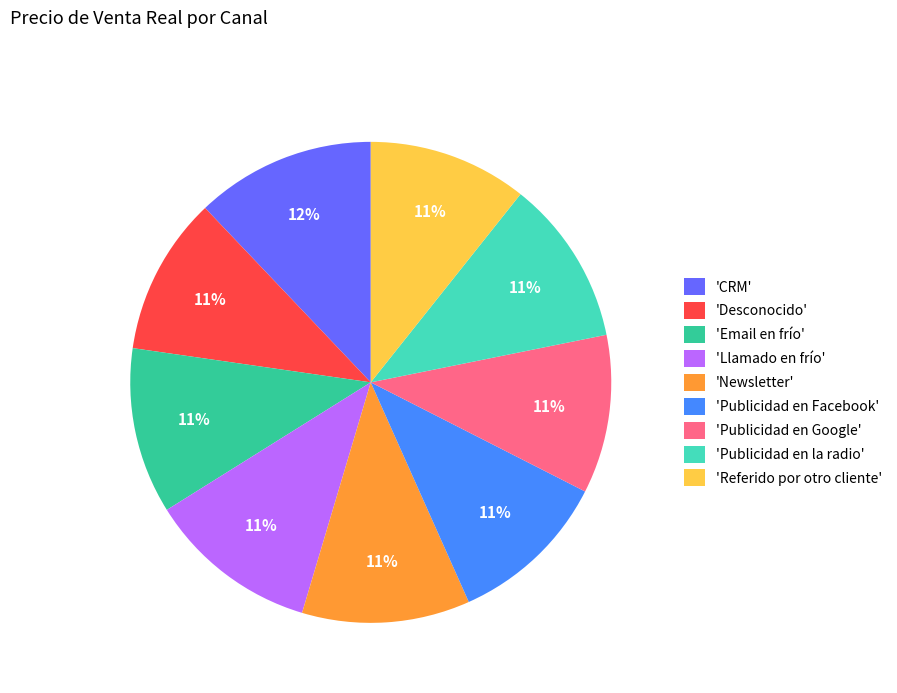

What is the ratio of the value at 'CRM' to the value at 'Newsletter'?

1.1